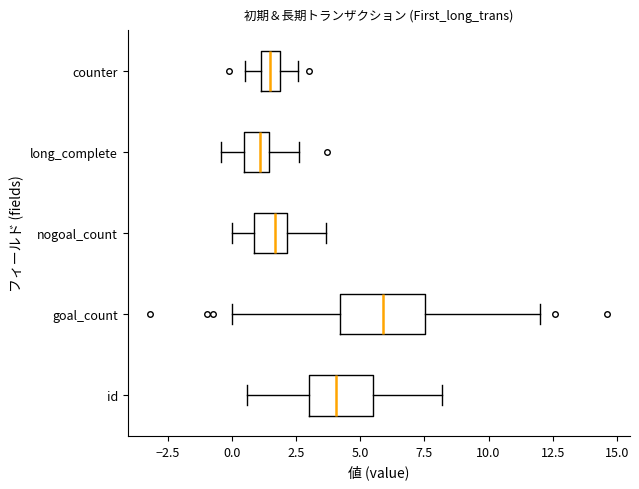

Which box's median line is the furthest to the right?

goal_count